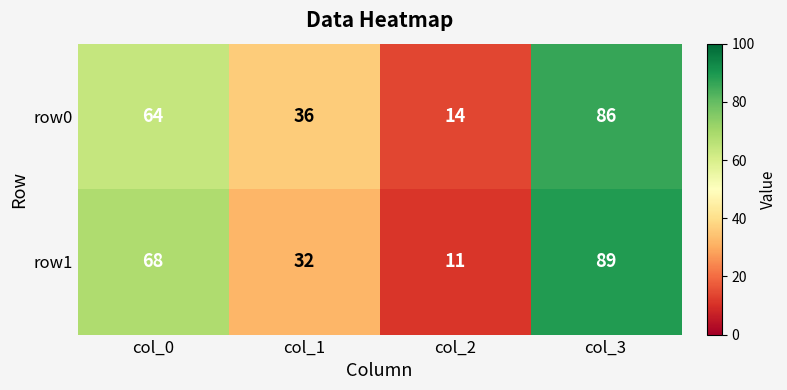

What is the maximum value shown in the chart?

89